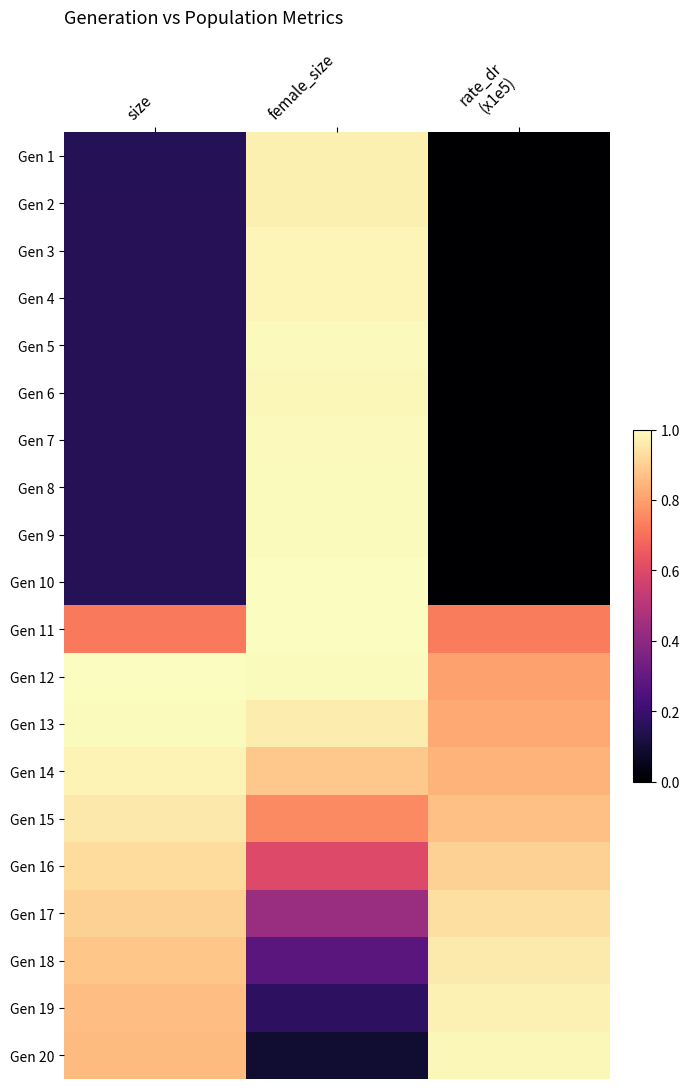

Reading left to right, list all the values displayed in this chart.

Gen 1: size=0.2	female_size=1.0	rate_dr
(x1e5)=0.0
Gen 2: size=0.2	female_size=1.0	rate_dr
(x1e5)=0.0
Gen 3: size=0.2	female_size=1.0	rate_dr
(x1e5)=0.0
Gen 4: size=0.2	female_size=1.0	rate_dr
(x1e5)=0.0
Gen 5: size=0.2	female_size=1.0	rate_dr
(x1e5)=0.0
Gen 6: size=0.2	female_size=1.0	rate_dr
(x1e5)=0.0
Gen 7: size=0.2	female_size=1.0	rate_dr
(x1e5)=0.0
Gen 8: size=0.2	female_size=1.0	rate_dr
(x1e5)=0.0
Gen 9: size=0.2	female_size=1.0	rate_dr
(x1e5)=0.0
Gen 10: size=0.2	female_size=1.0	rate_dr
(x1e5)=0.0
Gen 11: size=0.7	female_size=1.0	rate_dr
(x1e5)=0.7
Gen 12: size=1.0	female_size=1.0	rate_dr
(x1e5)=0.8
Gen 13: size=1.0	female_size=1.0	rate_dr
(x1e5)=0.8
Gen 14: size=1.0	female_size=0.9	rate_dr
(x1e5)=0.8
Gen 15: size=1.0	female_size=0.8	rate_dr
(x1e5)=0.9
Gen 16: size=0.9	female_size=0.6	rate_dr
(x1e5)=0.9
Gen 17: size=0.9	female_size=0.4	rate_dr
(x1e5)=0.9
Gen 18: size=0.9	female_size=0.3	rate_dr
(x1e5)=1.0
Gen 19: size=0.9	female_size=0.2	rate_dr
(x1e5)=1.0
Gen 20: size=0.9	female_size=0.1	rate_dr
(x1e5)=1.0